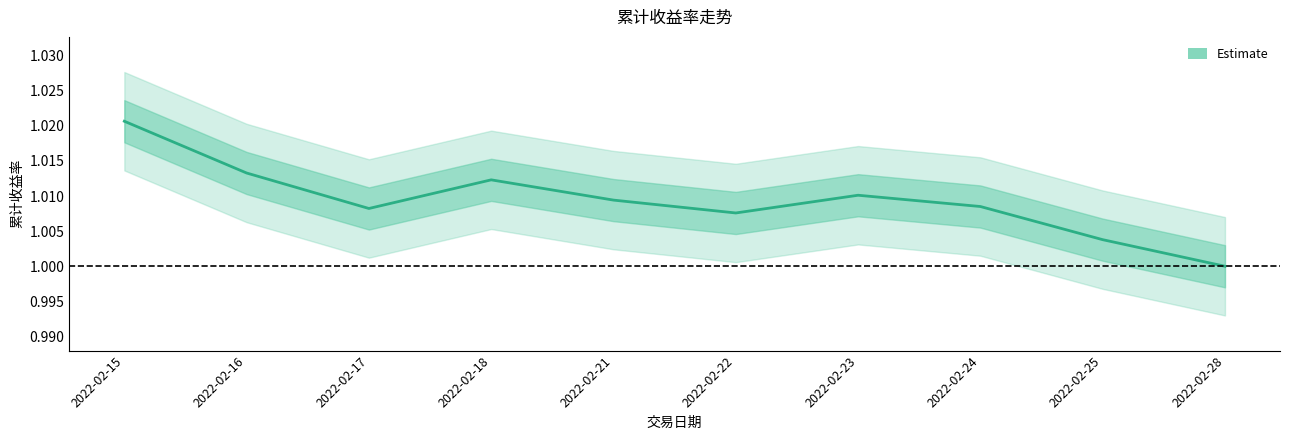

What is the greatest value displayed?

1.0